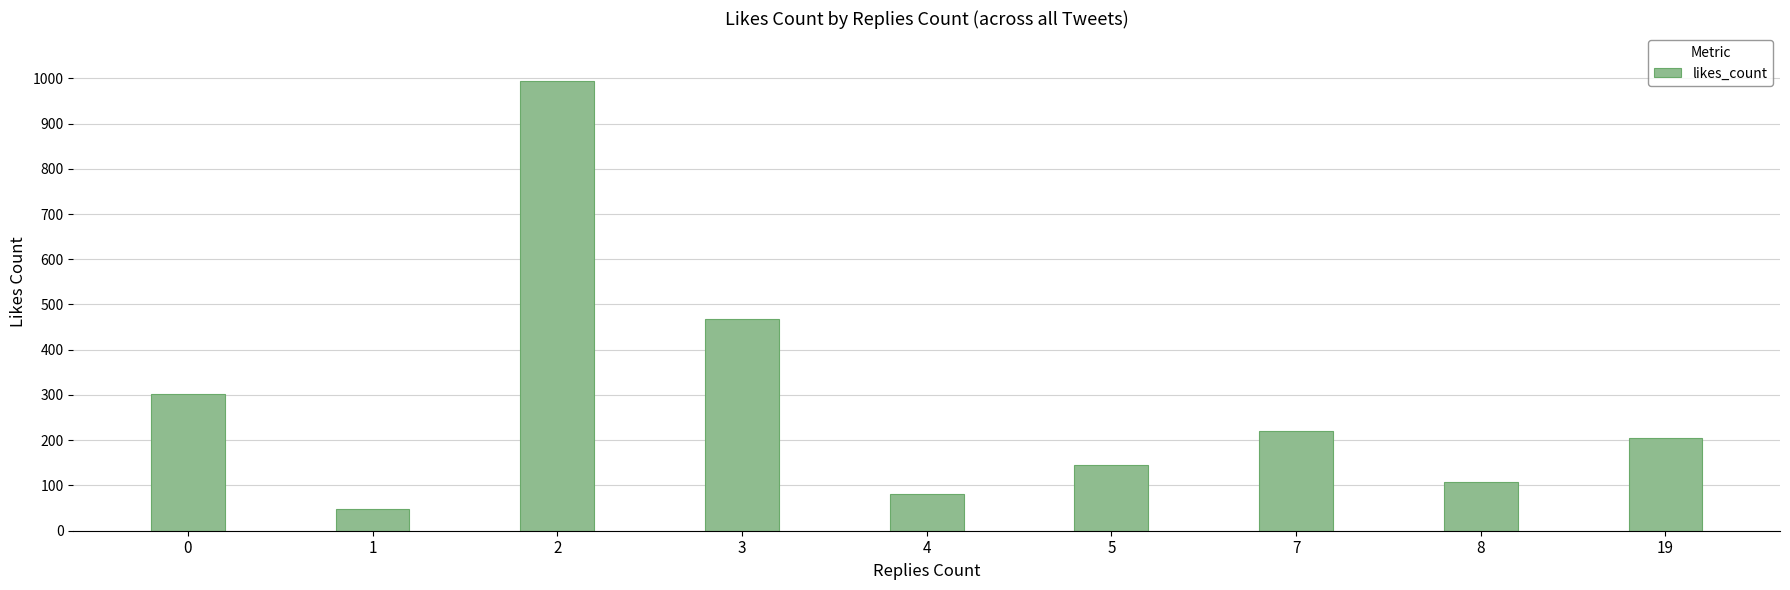

Between 0 and 3, which is larger?

3